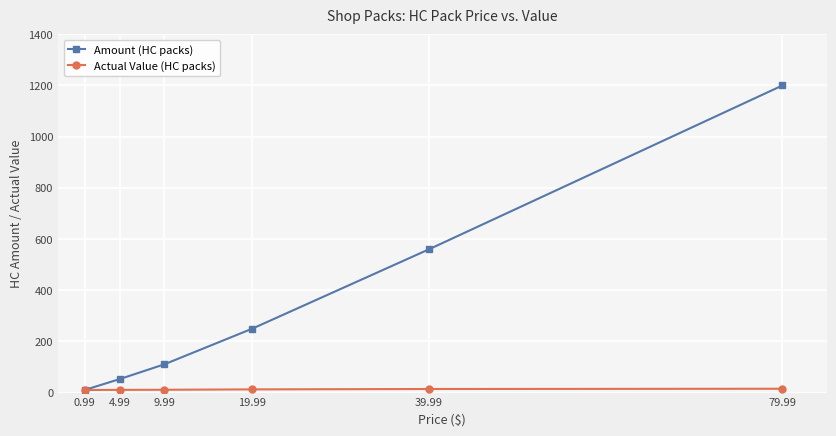

What is the difference between the maximum and minimum values in the Actual Value (HC packs) series?

4.9